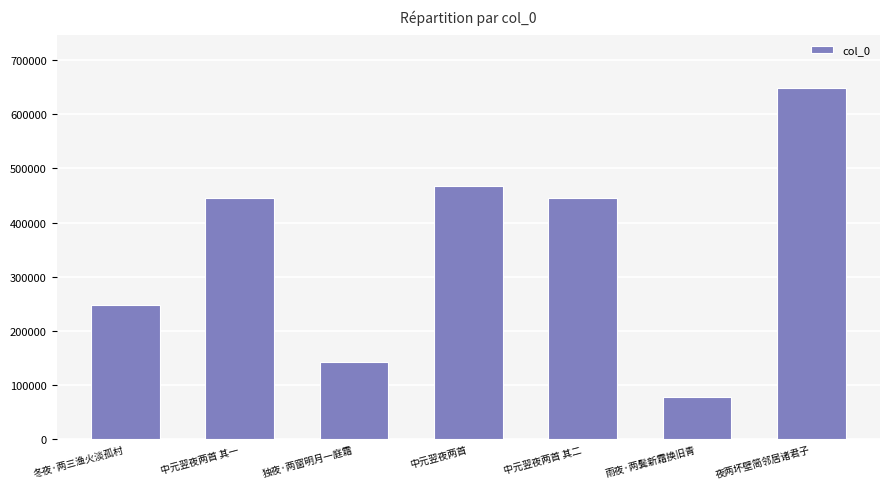

How many distinct data groups are displayed?

1